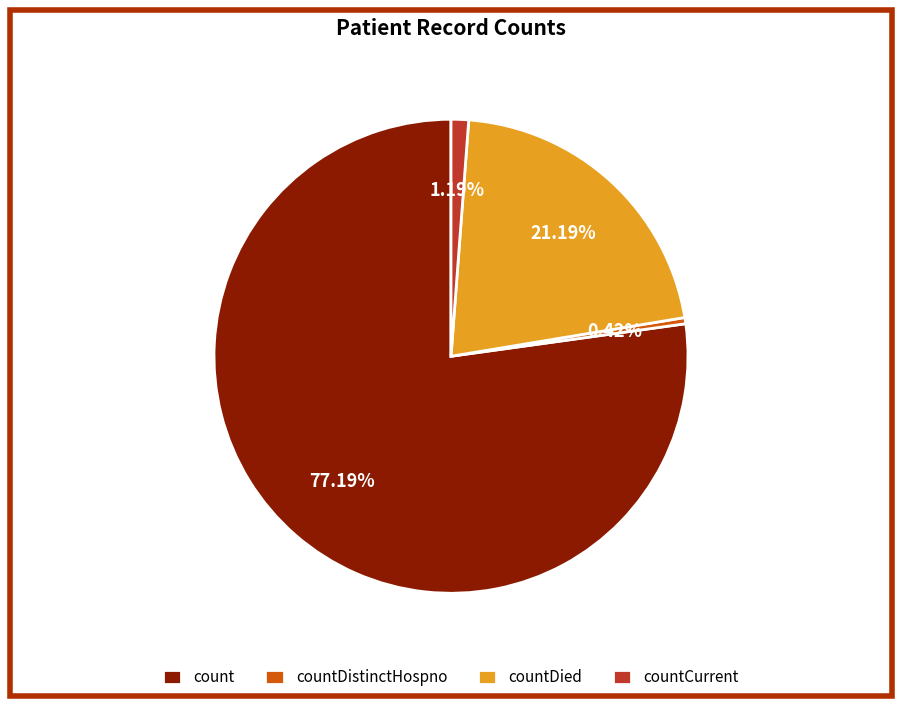

Between countDistinctHospno and countDied, which is larger?

countDied